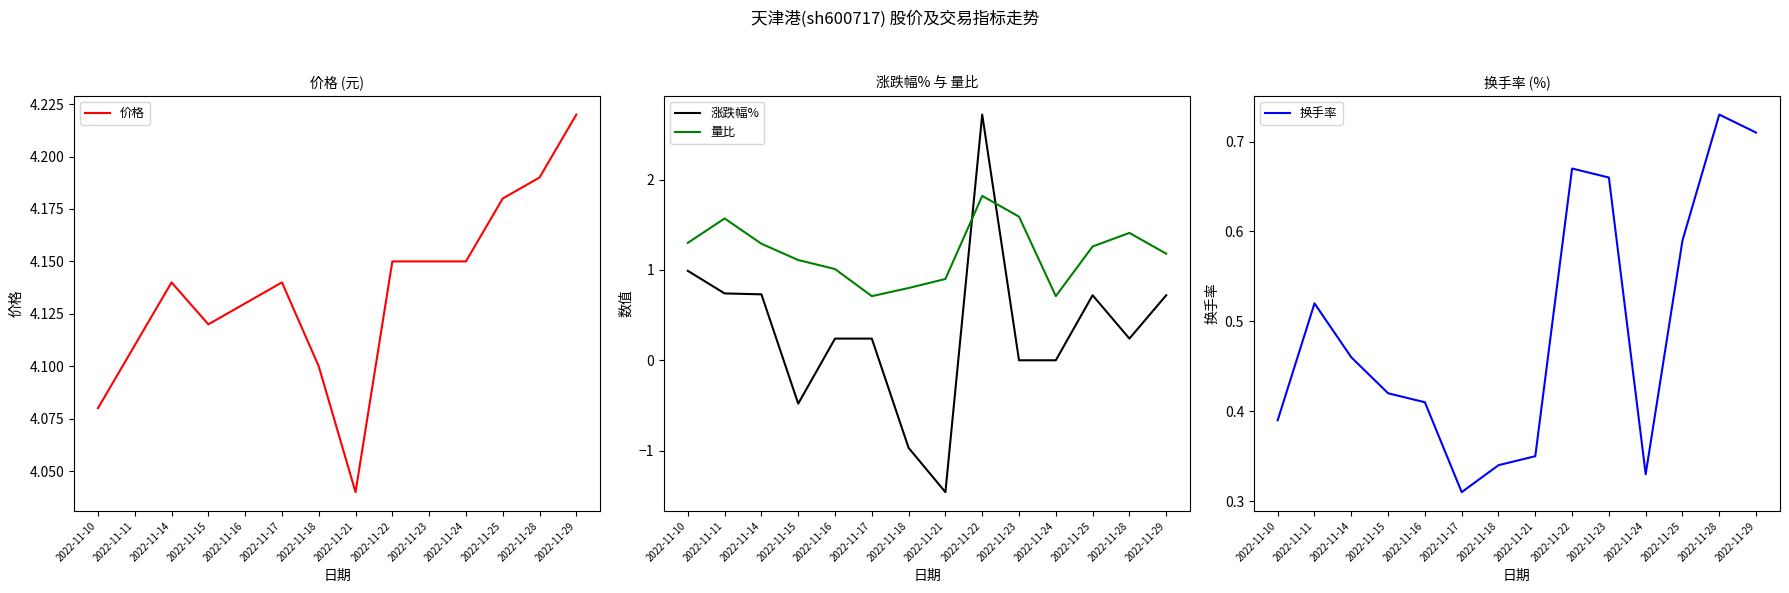

What is the difference between the second highest and second lowest values in the 价格 series?

0.1